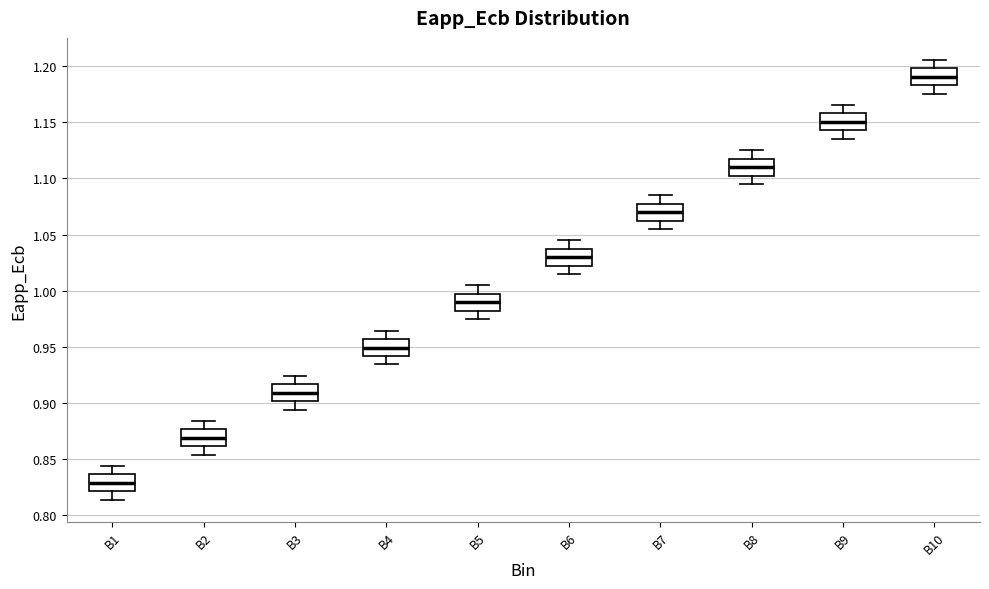

Where is the upper edge of the box for B10 on the y-axis? The values are not printed on the chart, so give them approximately, as read against the axis.

1.200